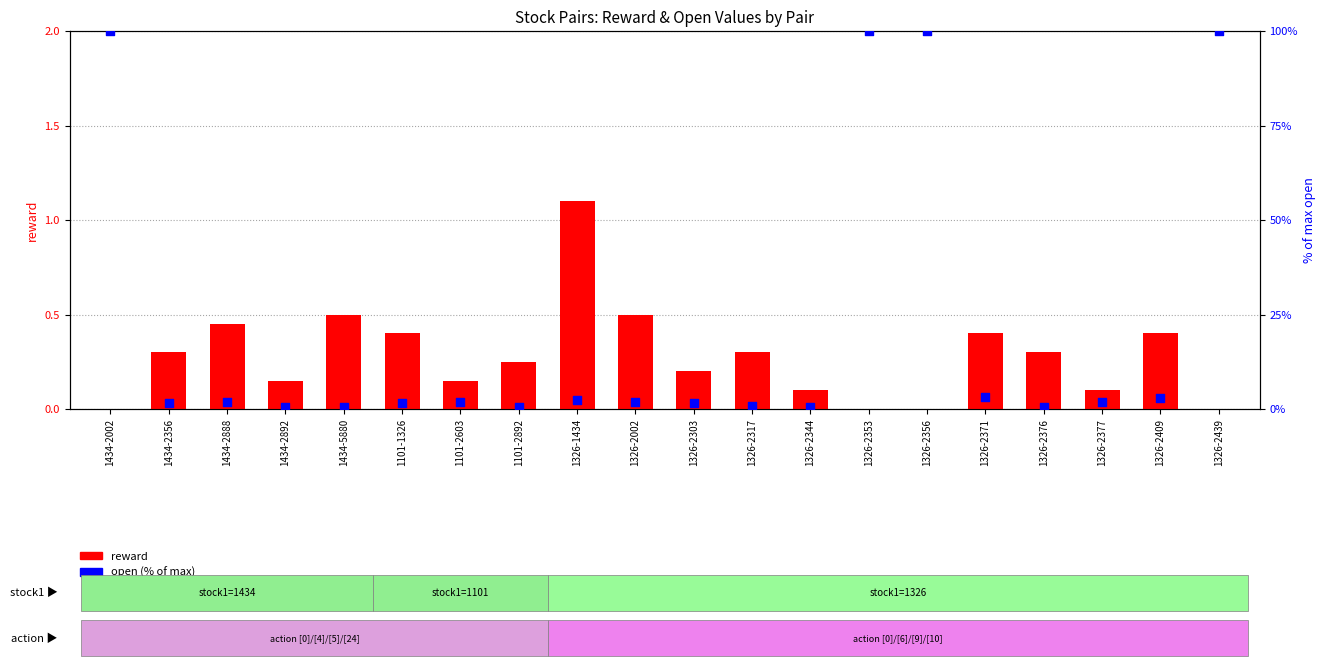

What is the total value across all series at 1434-2888?

2.4